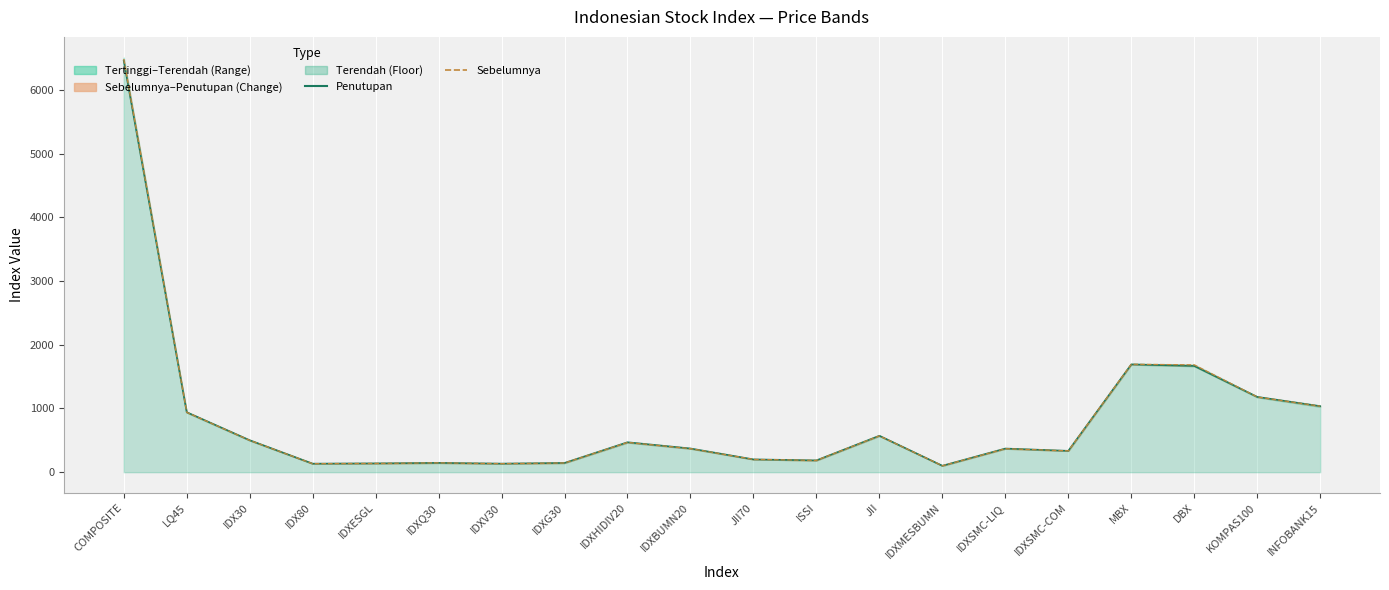

True or false: Sebelumnya has more than 2 points higher than both neighbors.

True